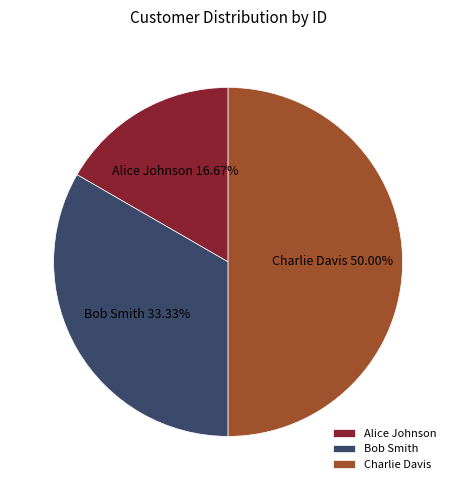

What is the largest slice in the pie chart?

Charlie Davis